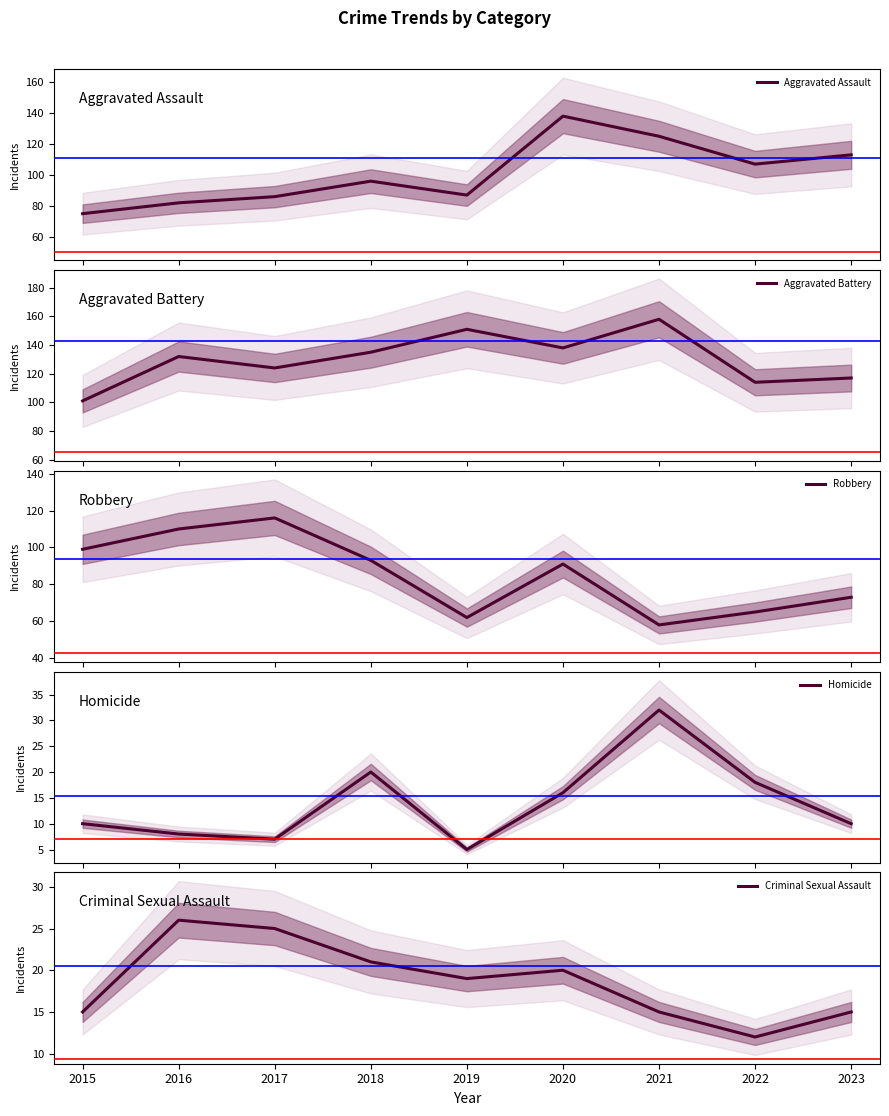

Reading left to right, list all the values displayed in this chart.

Aggravated Assault: 75	82	86	96	87	138	125	107	113
Aggravated Battery: 101	132	124	135	151	138	158	114	117
Robbery: 99	110	116	93	62	91	58	65	73
Homicide: 10	8	7	20	5	16	32	18	10
Criminal Sexual Assault: 15	26	25	21	19	20	15	12	15